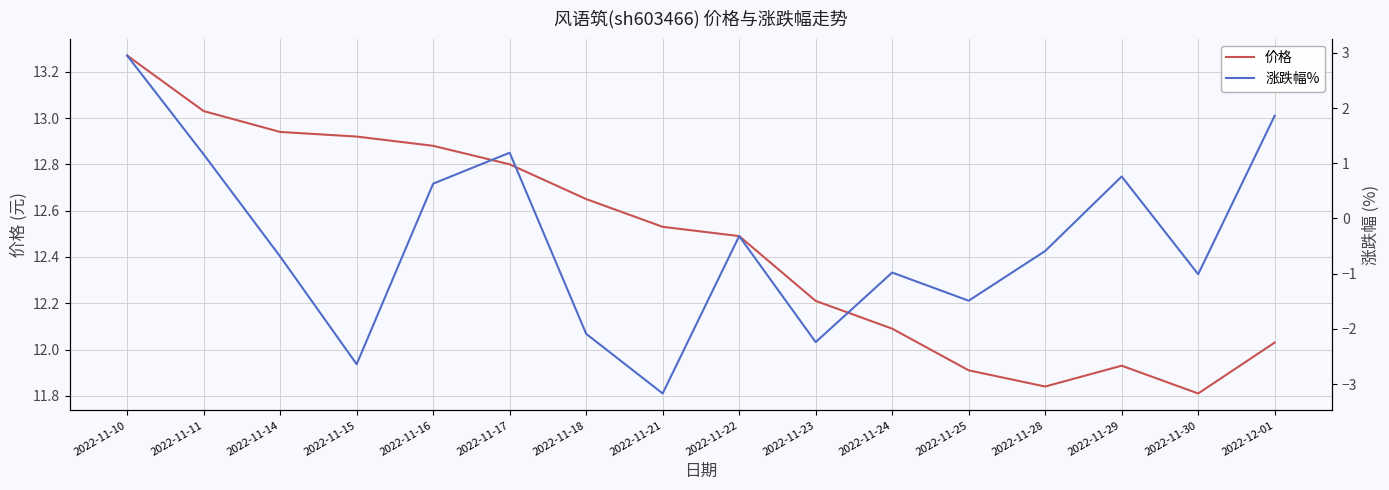

Where does the 价格 series first go above 12?

2022-11-10